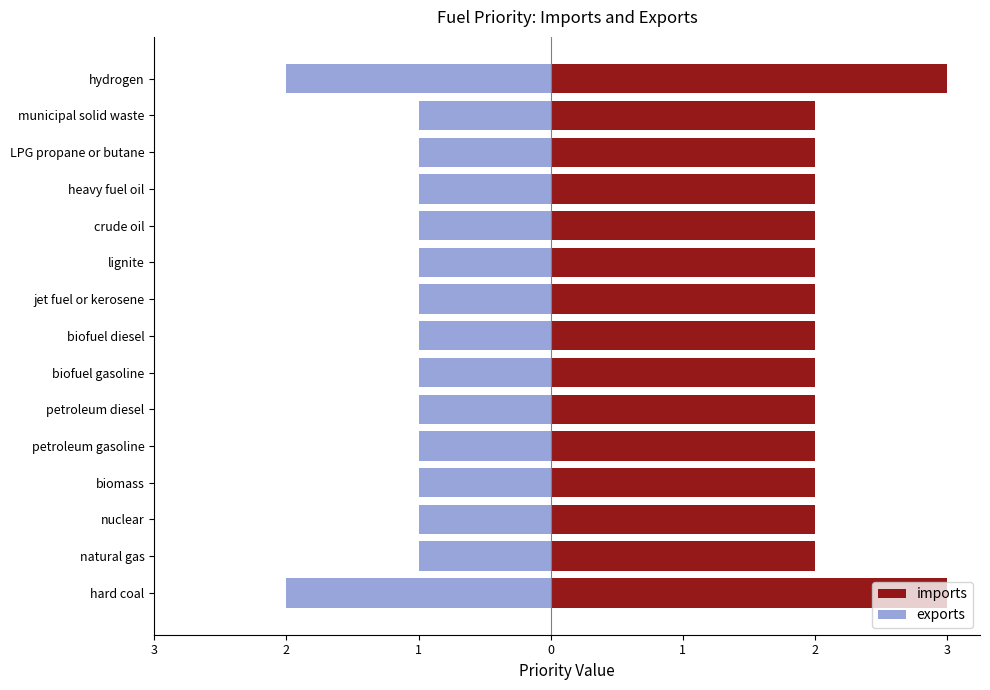

Count the number of data series in this chart.

2